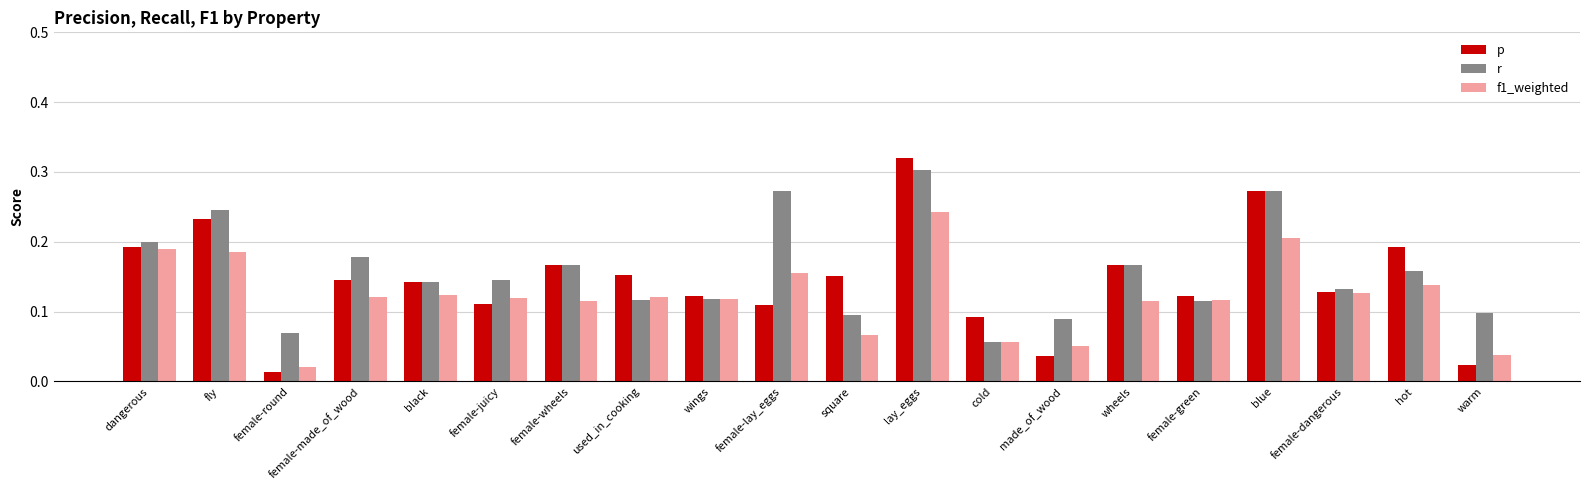

The r series shows 0.3 at female-juicy. True or false?

False